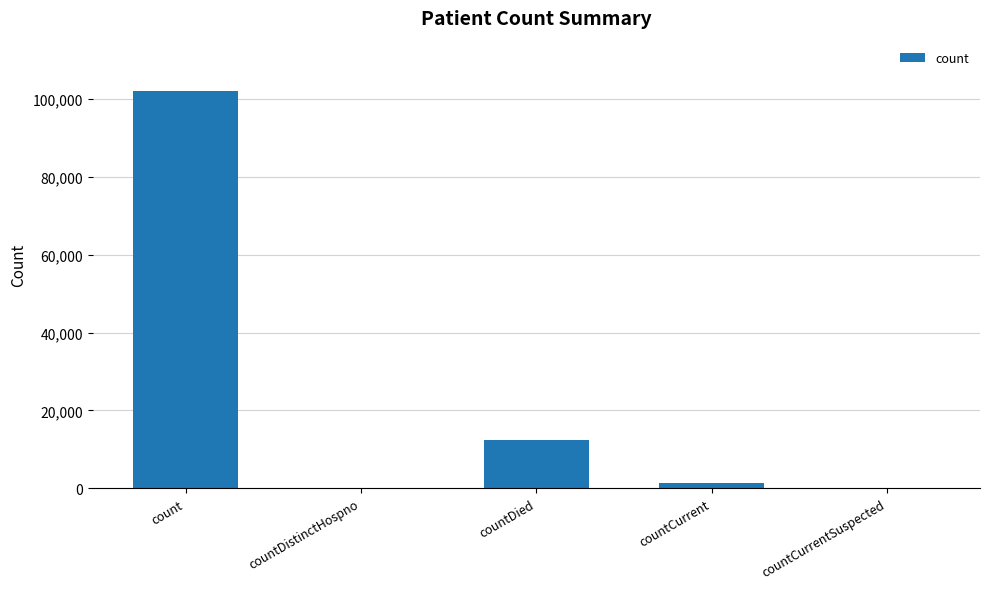

What is the sum of all values?

115710